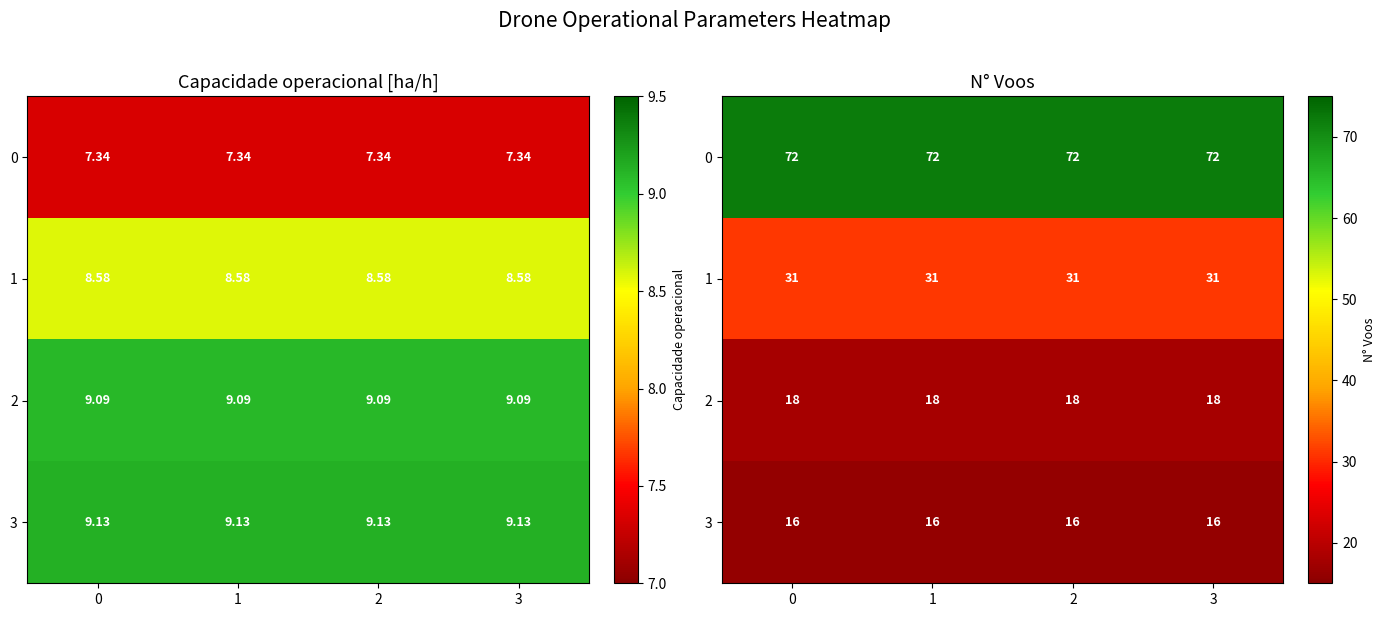

What is the maximum value for 0?

72